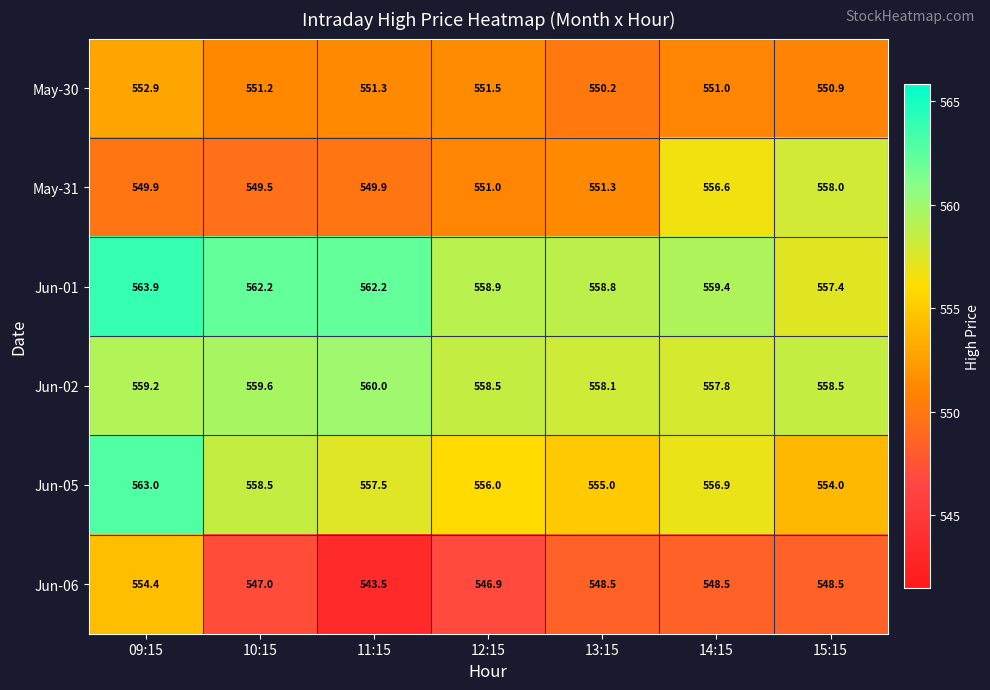

How many distinct data groups are displayed?

6